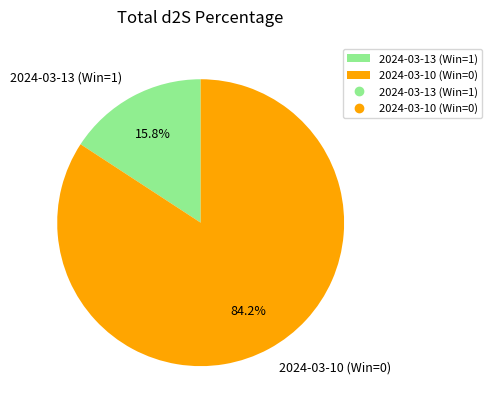

What portion of the pie excludes 2024-03-13 (Win=1)?

84.2%